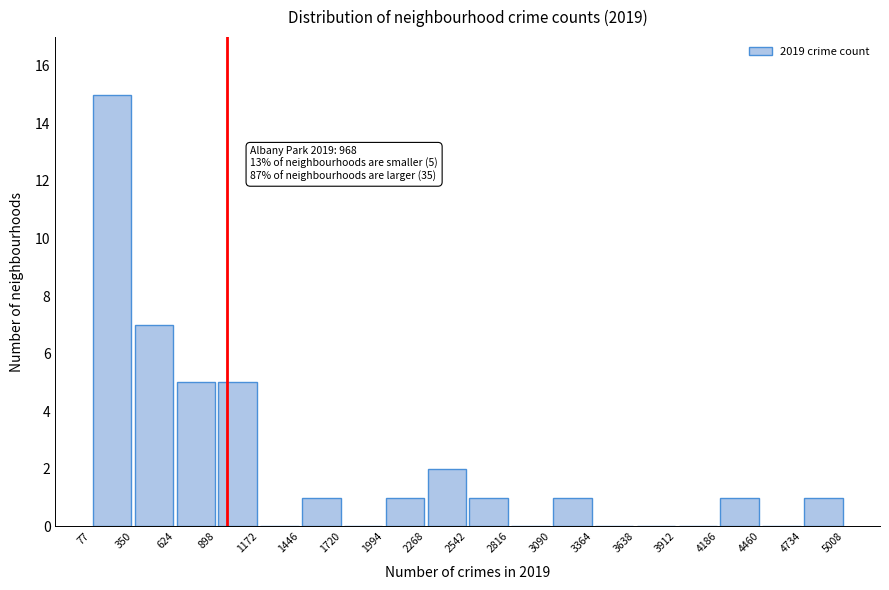

Which range on the x-axis has the tallest bar?

77 to 350